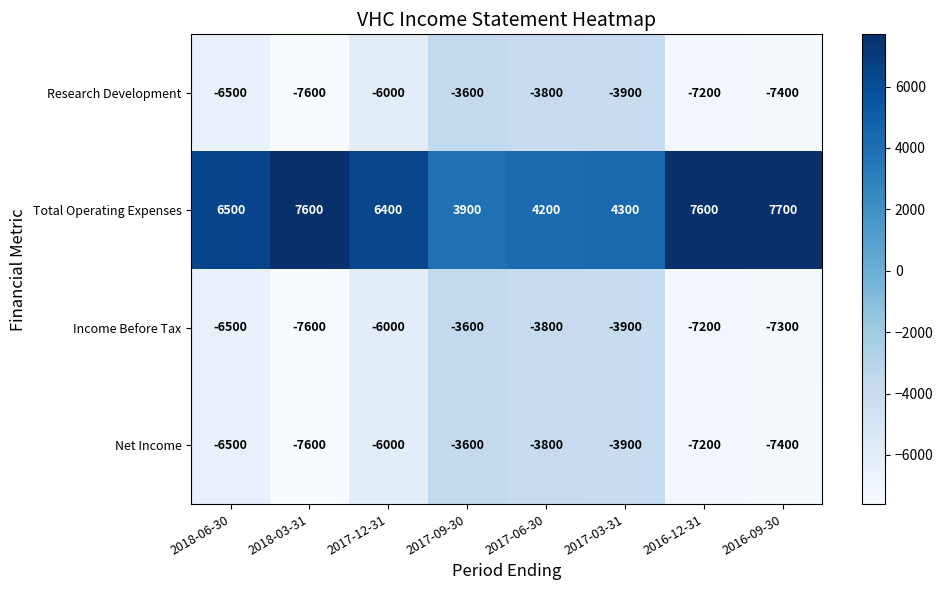

What is the difference between the highest and lowest values at 2017-12-31?

12400